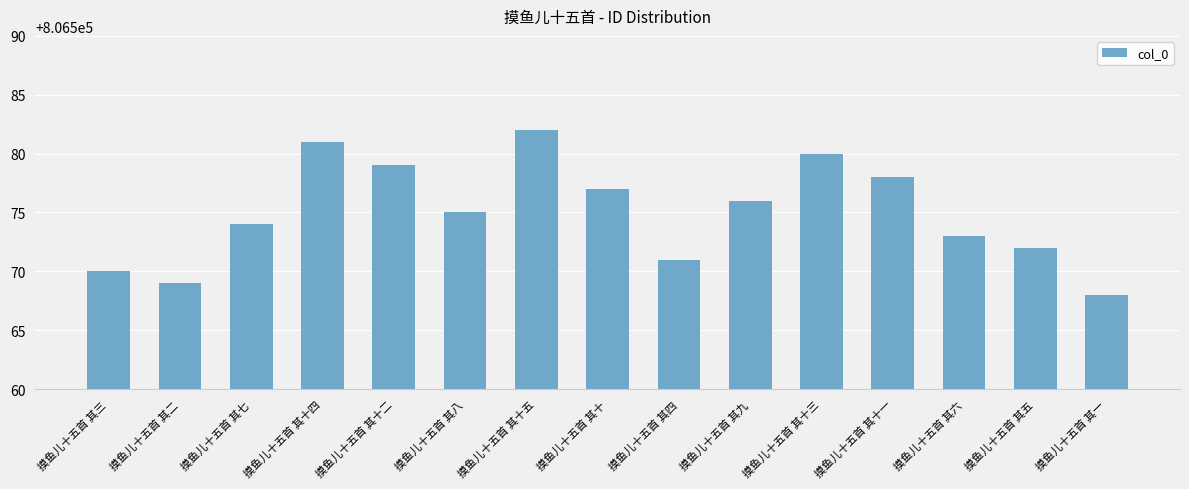

What is the sum of all values?

12098625